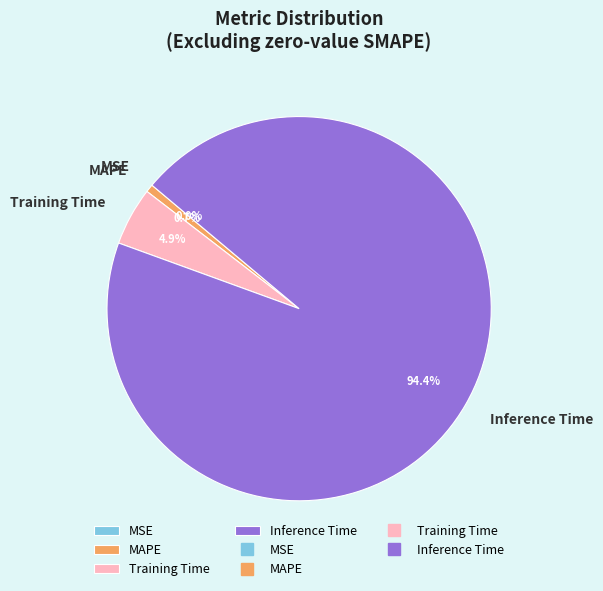

To the nearest percent, what is the combined percentage of Inference Time and SMAPE?

94%